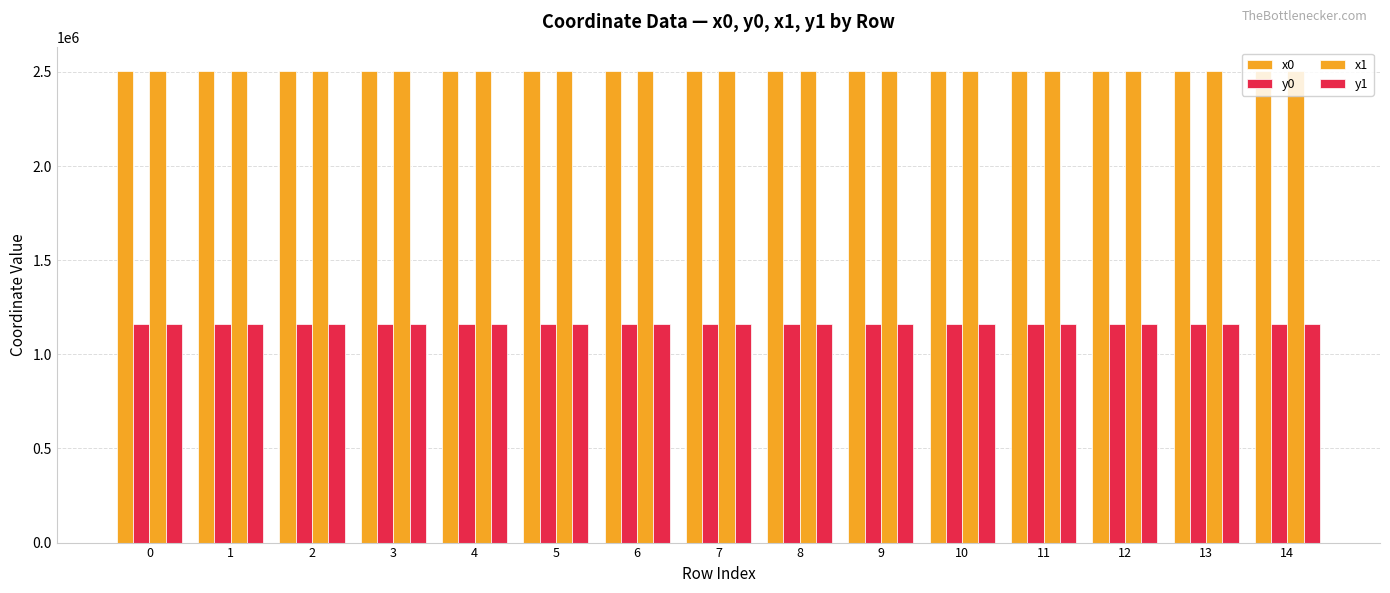

True or false: y0 has a value of 1158644.9 at 0.

True